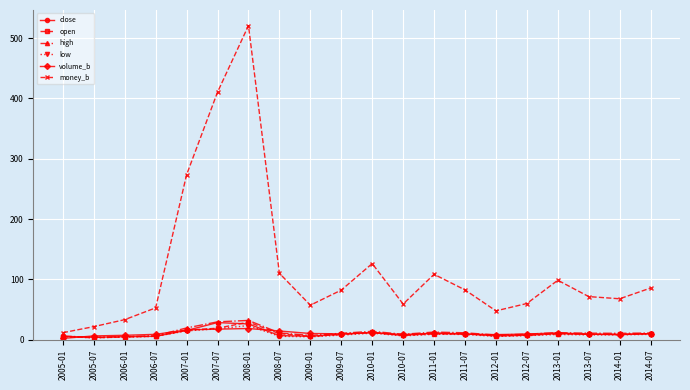

What is the difference between the second highest and minimum values in the volume_b series?

15.3